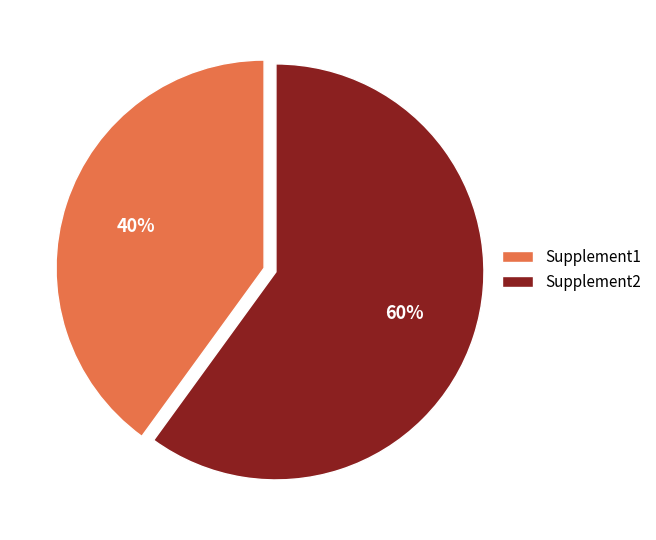

Which slice represents more than half of the pie?

Supplement2